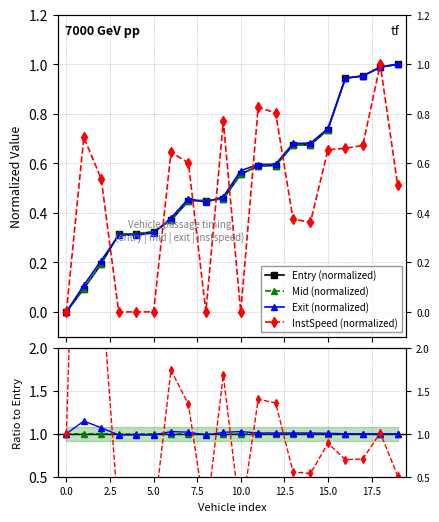

How many lines are shown in the chart?

4